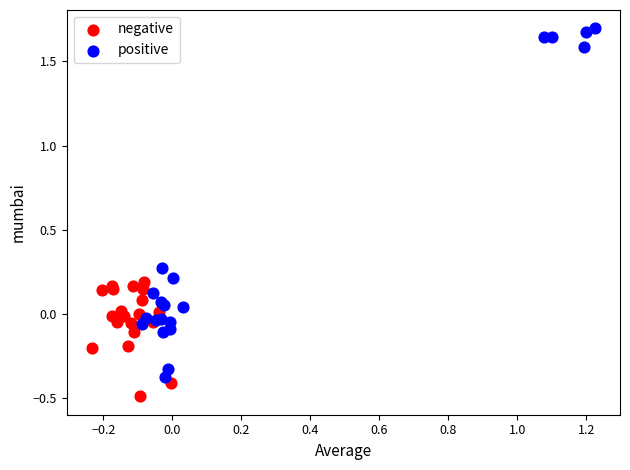

Which series has the largest Y range (max minus min)?

positive